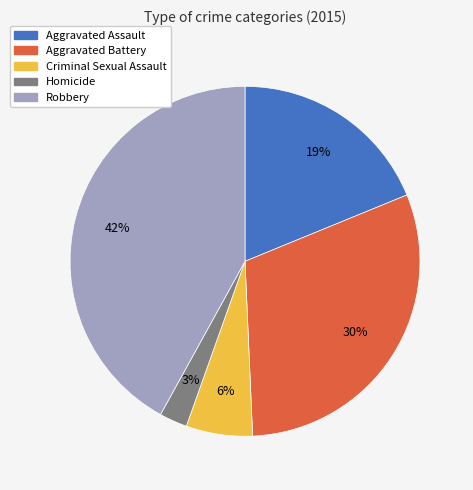

Is the sum of Aggravated Assault and Robbery greater than half?

Yes